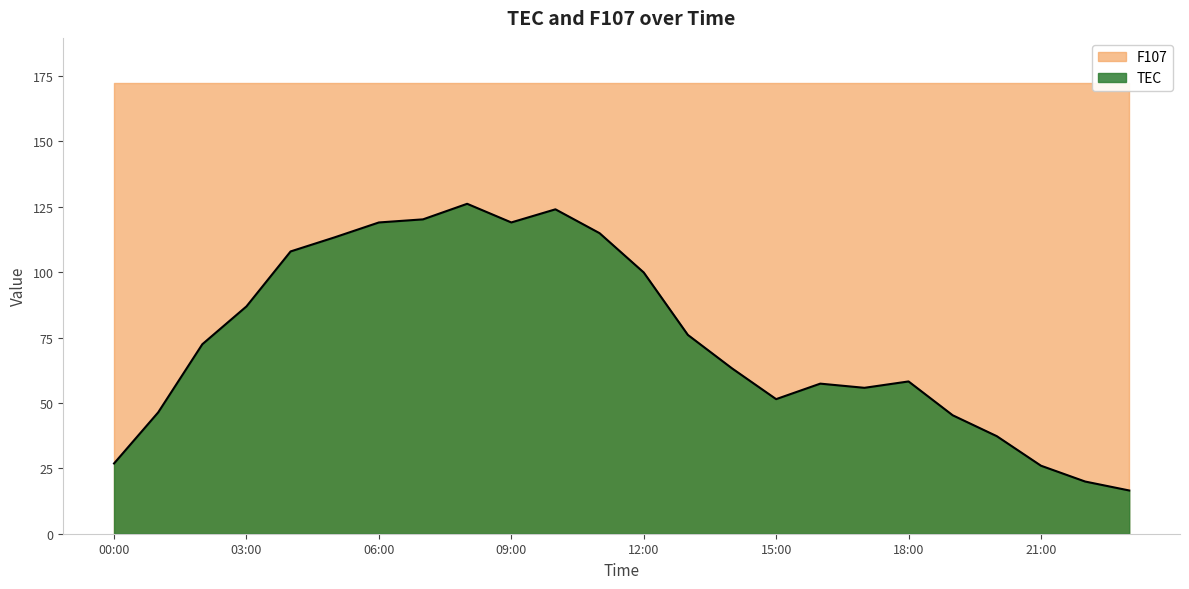

Where is the first local minimum?

09:00